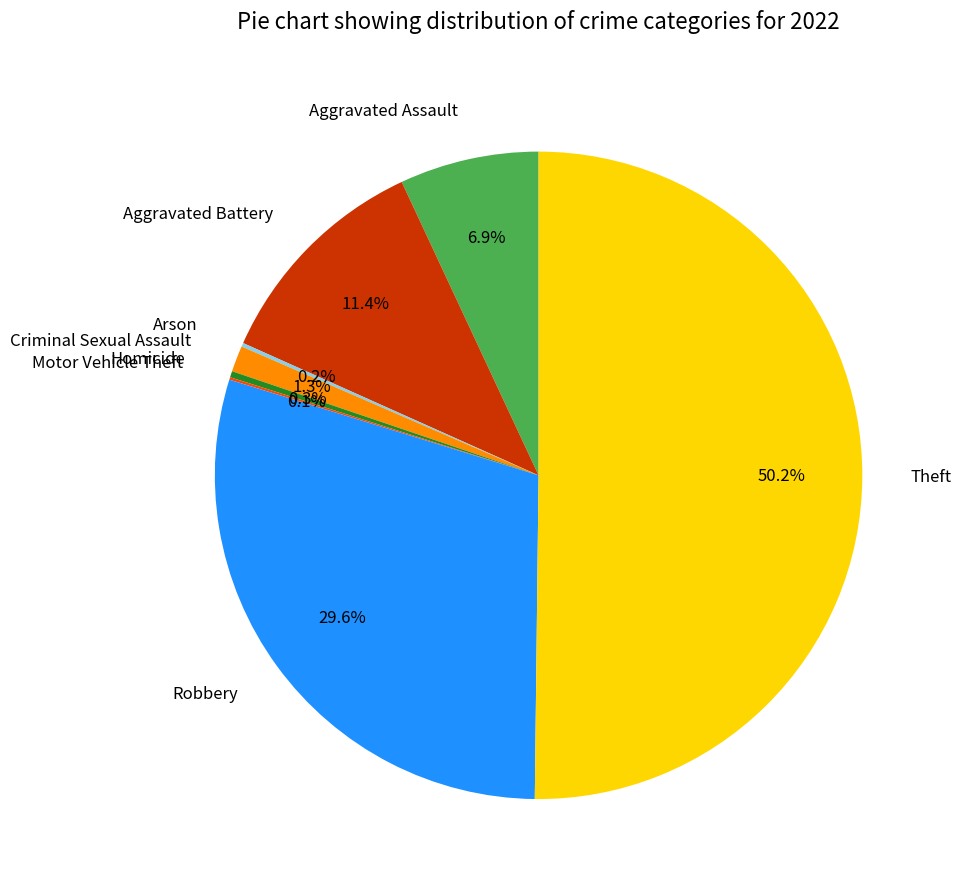

How much of the chart is everything except Aggravated Assault?

93.1%